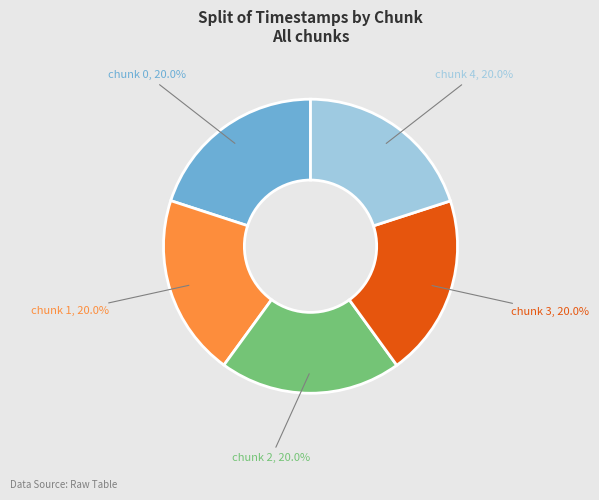

What percentage is NOT represented by chunk 0?

80.0%